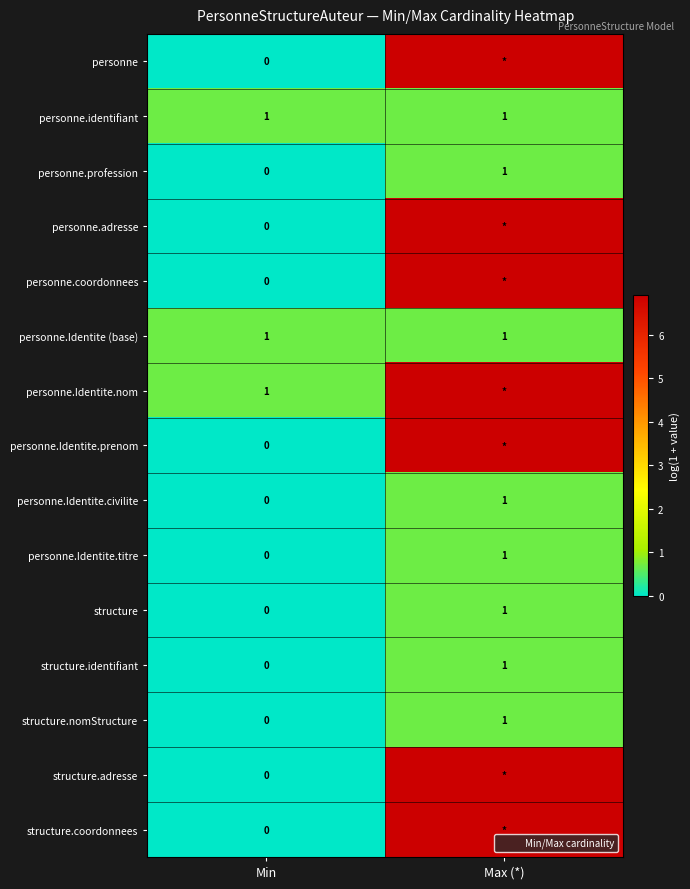

How many series are shown in this chart?

15